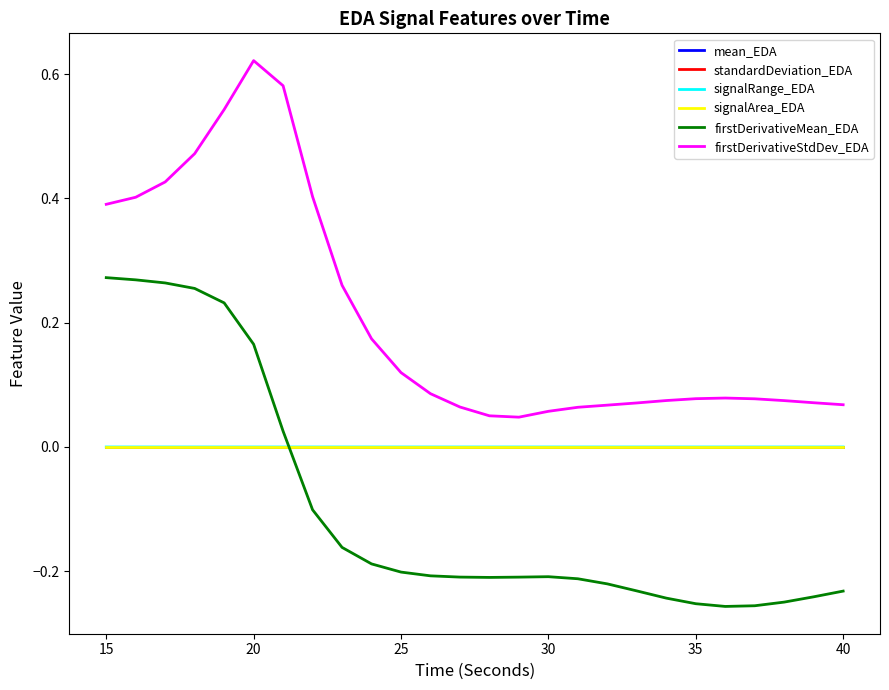

Which series has the largest total across all categories?

firstDerivativeStdDev_EDA